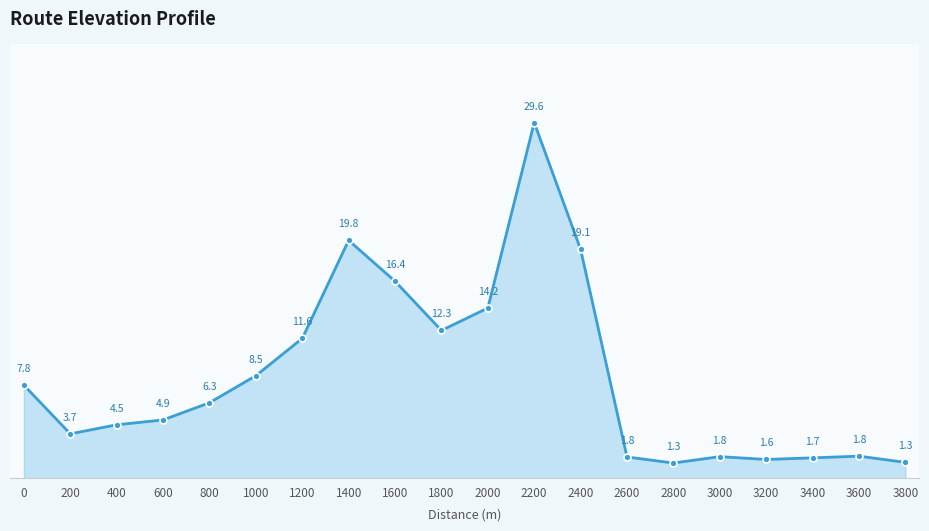

What is the sum of the values at 2000 and 3600?

16.0